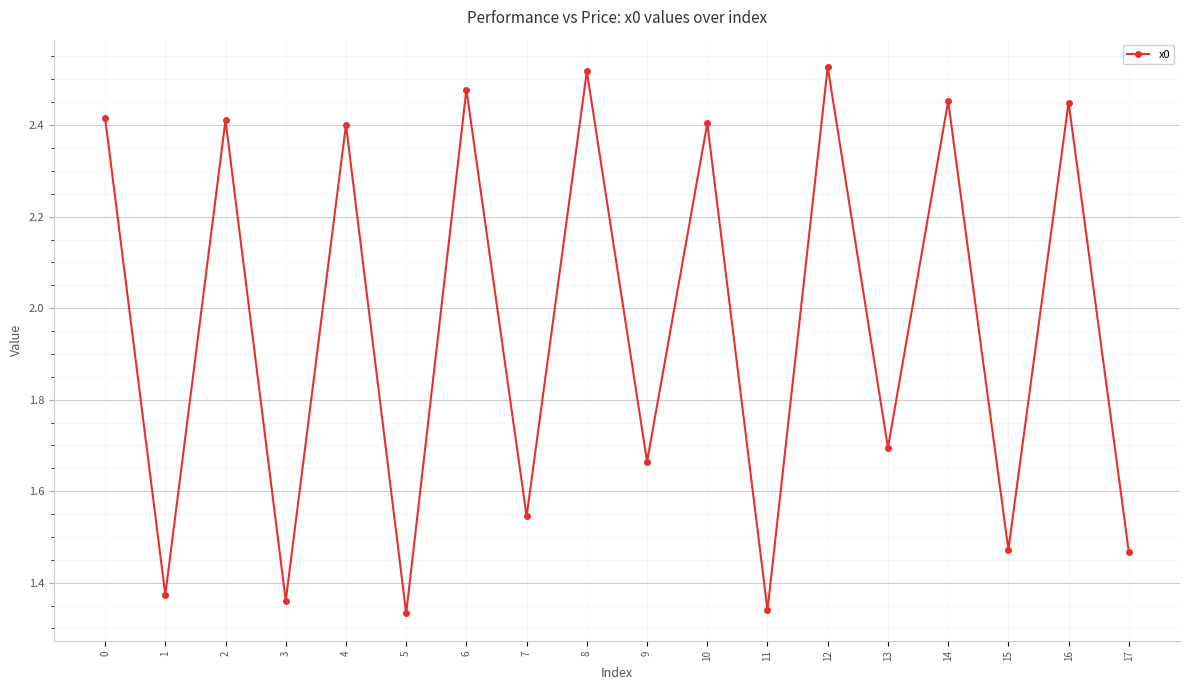

How many interior local peaks (higher than both neighbors) does the data have?

8